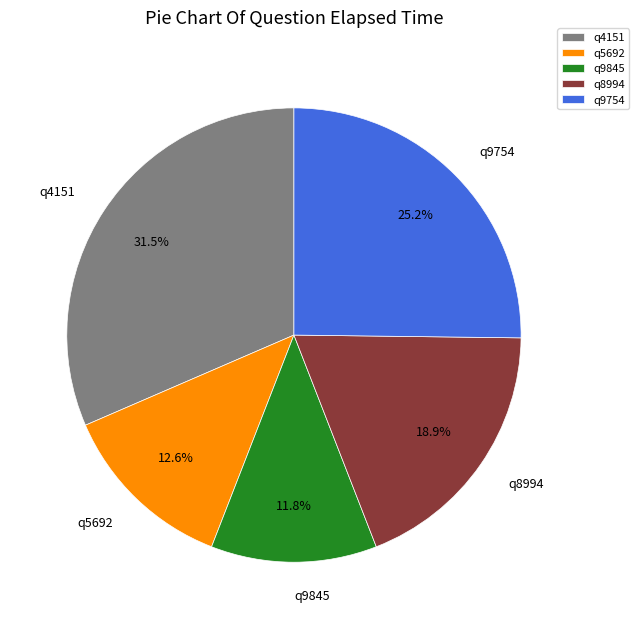

What percentage is NOT represented by q4151?

68.5%